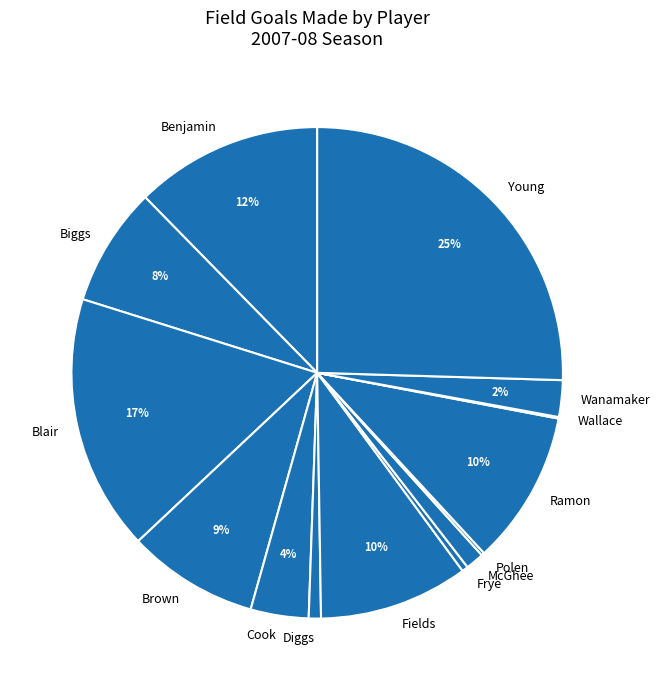

The Benjamin slice represents 26% of the pie. True or false?

False